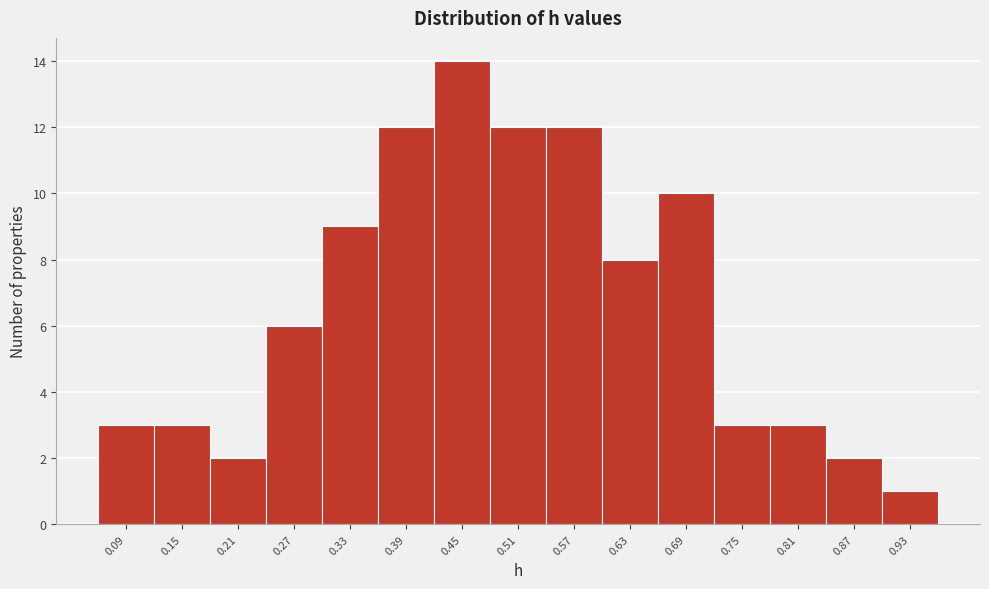

Reading left to right, what are all the values shown in this chart?

3	3	2	6	9	12	14	12	12	8	10	3	3	2	1